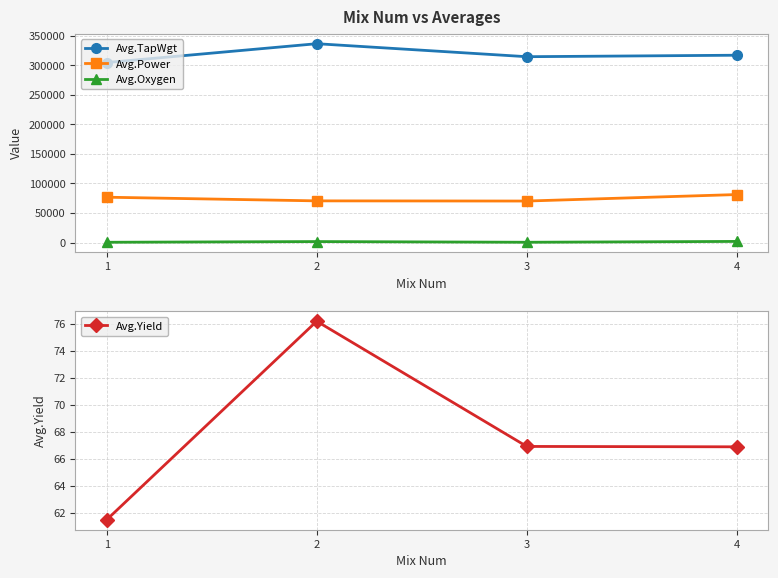

What is the sum of all Avg.Yield values?

271.5